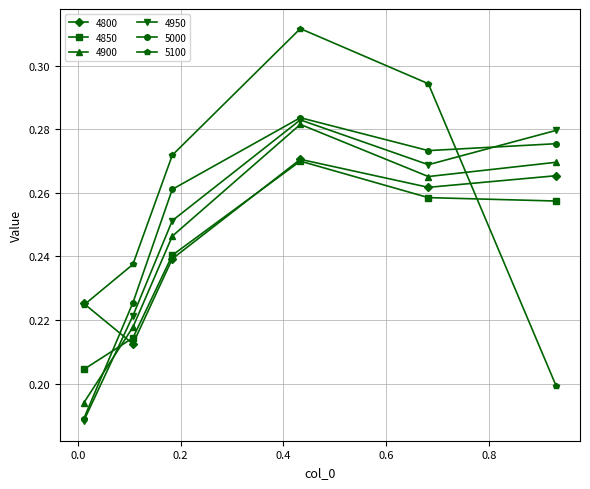

At how many categories does at least one series exceed 0?

6